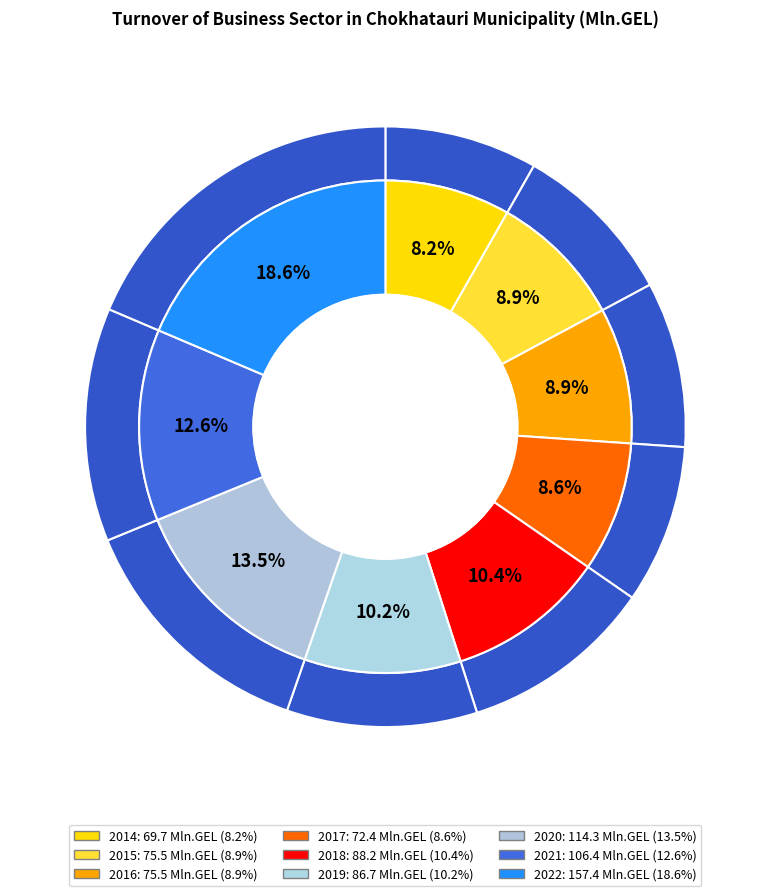

To the nearest percent, what percentage of the pie is 2017?

9%